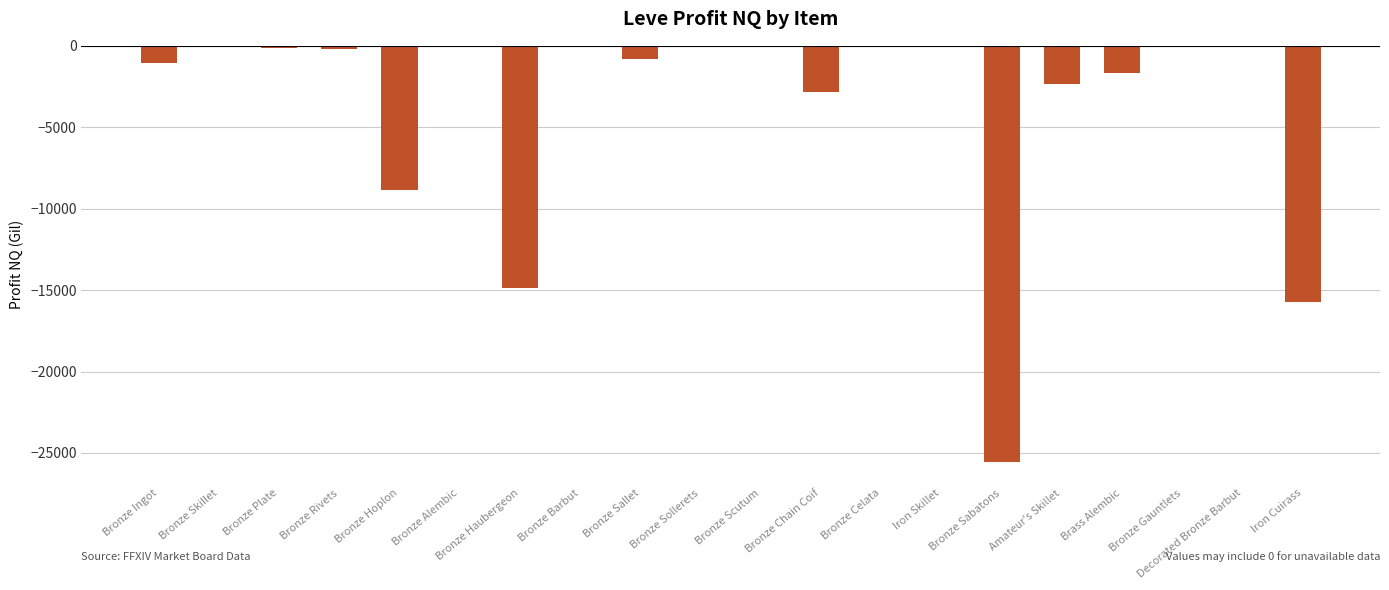

The value at Bronze Sollerets is 0.0. True or false?

True